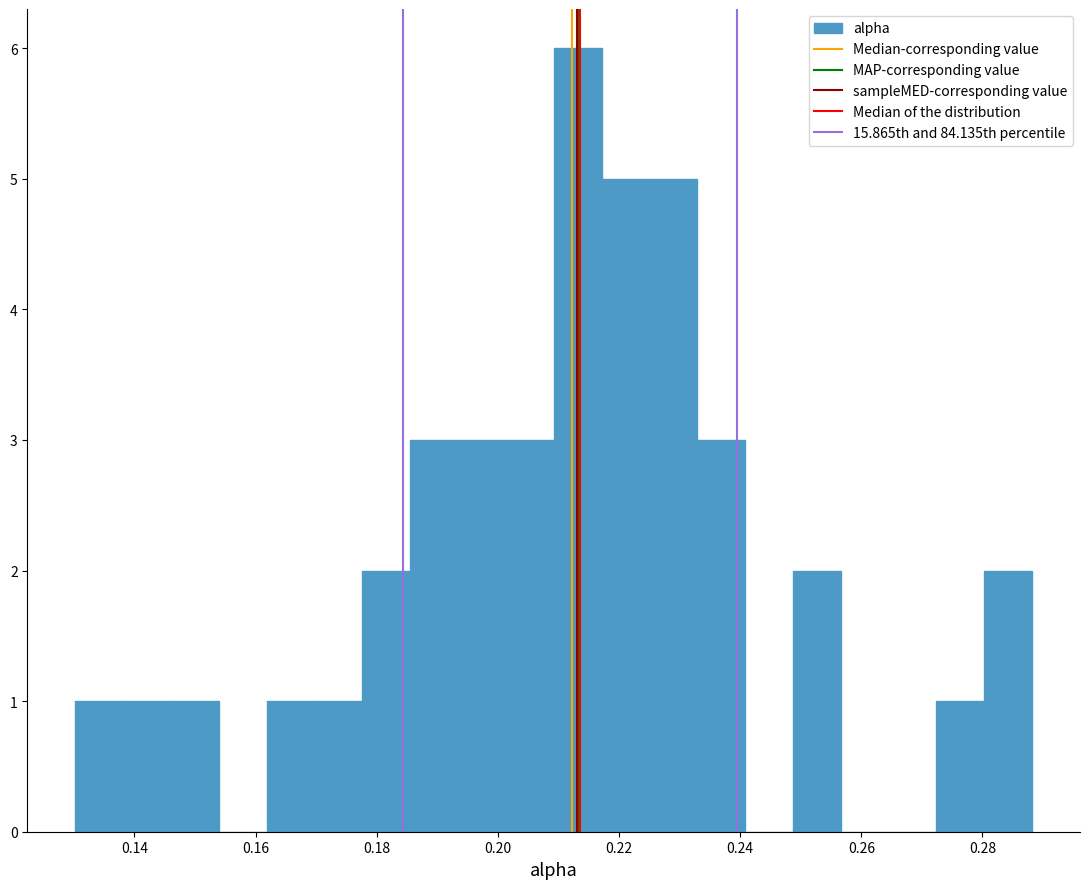

Around what value on the x-axis is the tallest bar? Give the approximate position of its centre, as read against the axis.

0.214